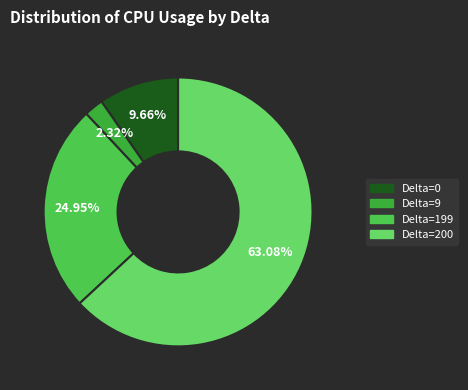

To the nearest percent, what is the average slice percentage?

25%